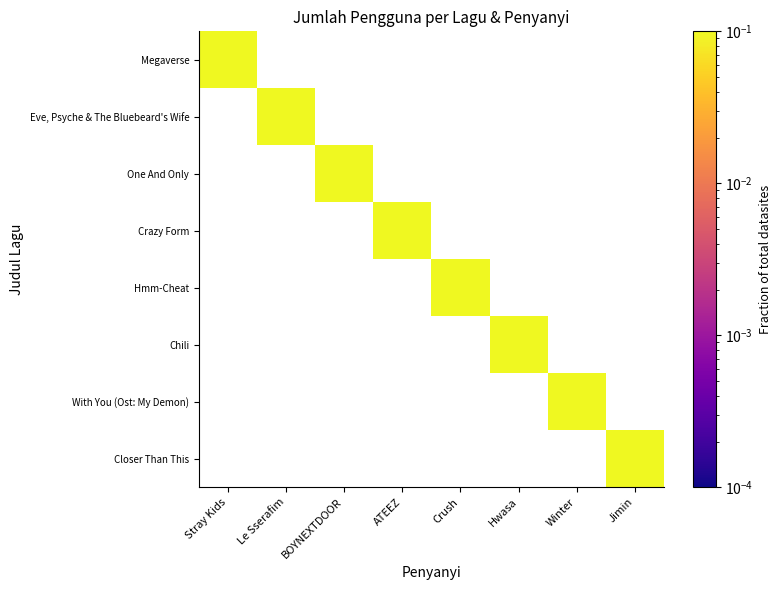

List the series in order of their peak value, highest first.

Megaverse, Eve, Psyche & The Bluebeard's Wife, One And Only, Crazy Form, Hmm-Cheat, Chili, With You (Ost: My Demon), Closer Than This